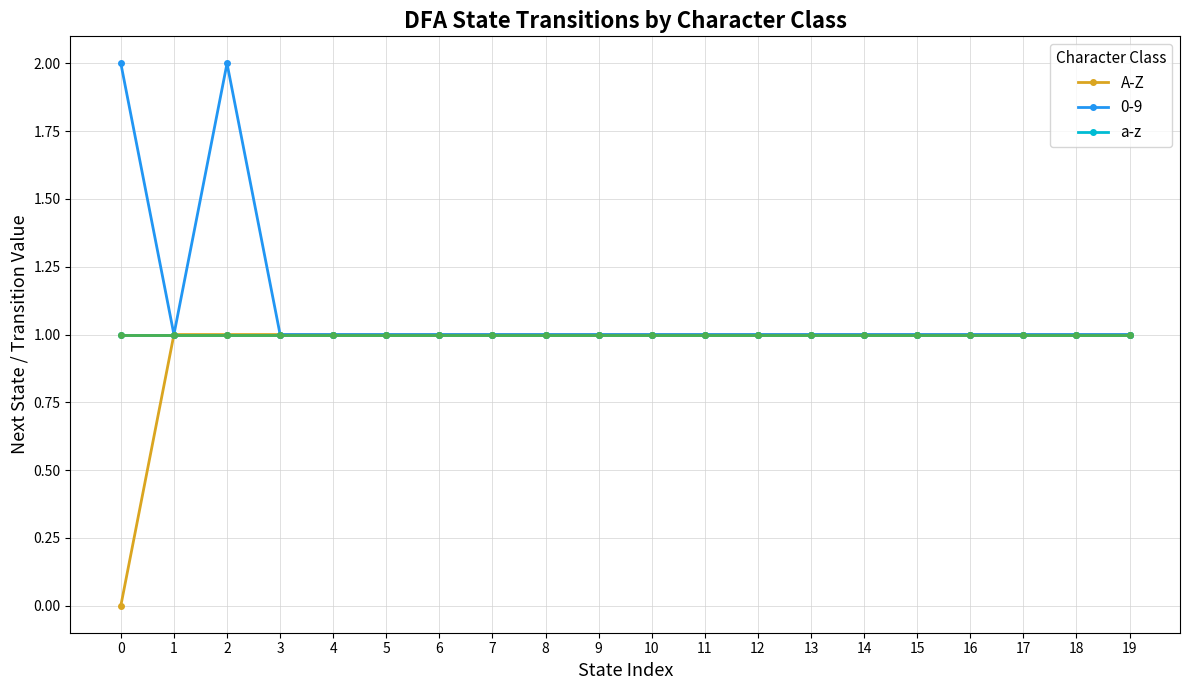

True or false: 0-9 has more than 0 interior local peaks.

True